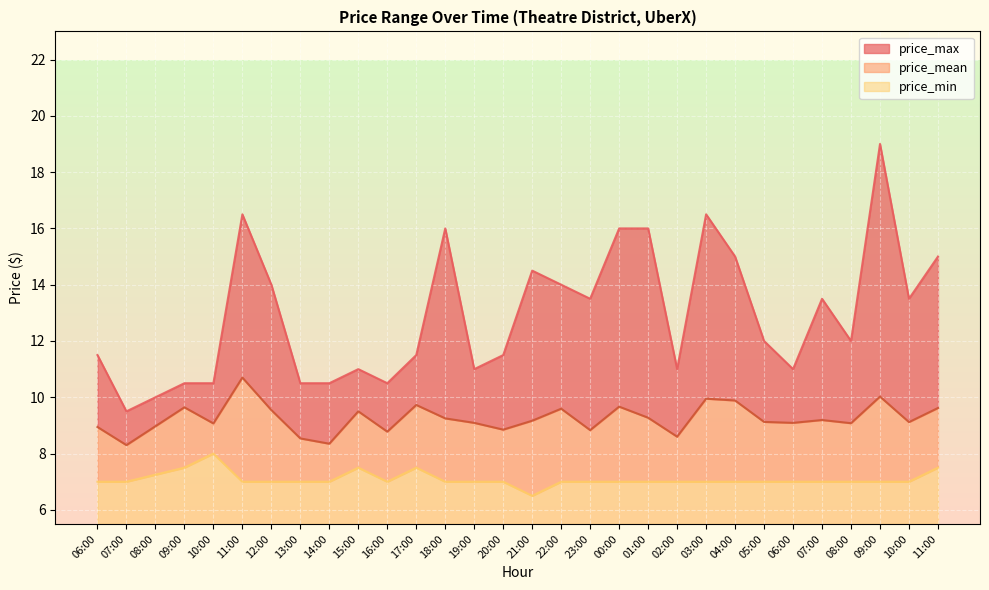

What is the sum of all price_mean values?

277.5